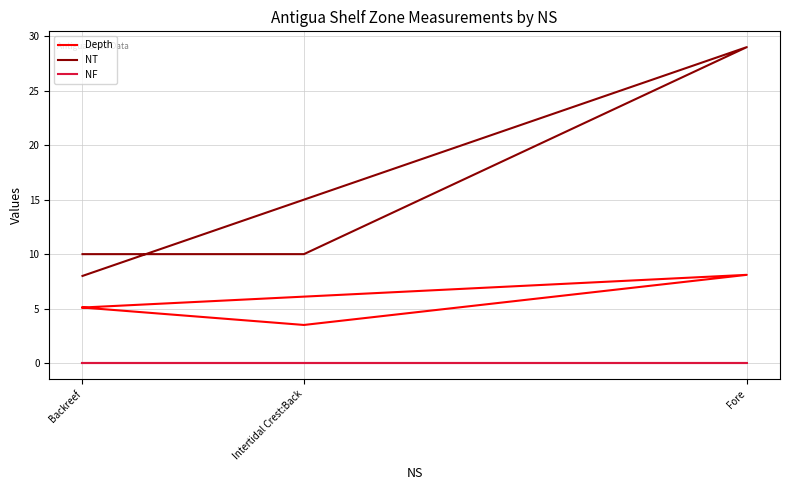

What is the minimum value for NT?

8.0